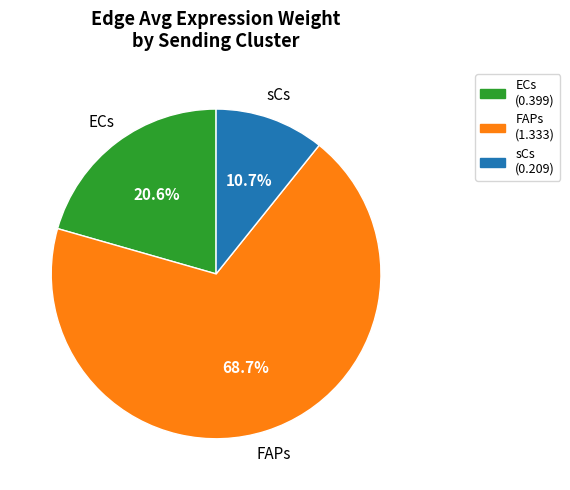

The FAPs slice represents 74% of the pie. True or false?

False